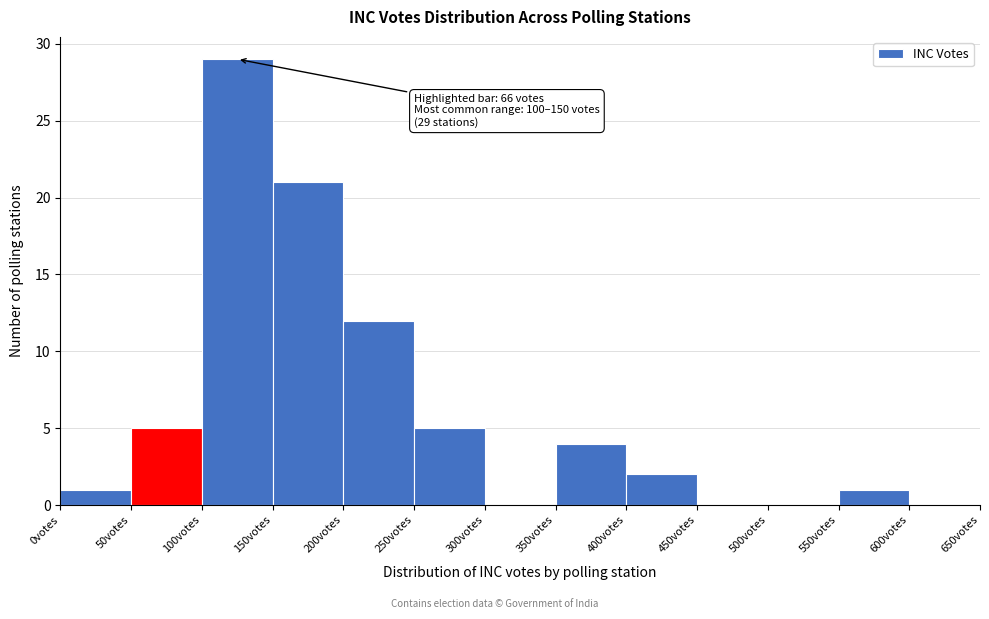

Over which range of the x-axis is the bar tallest?

100 to 150